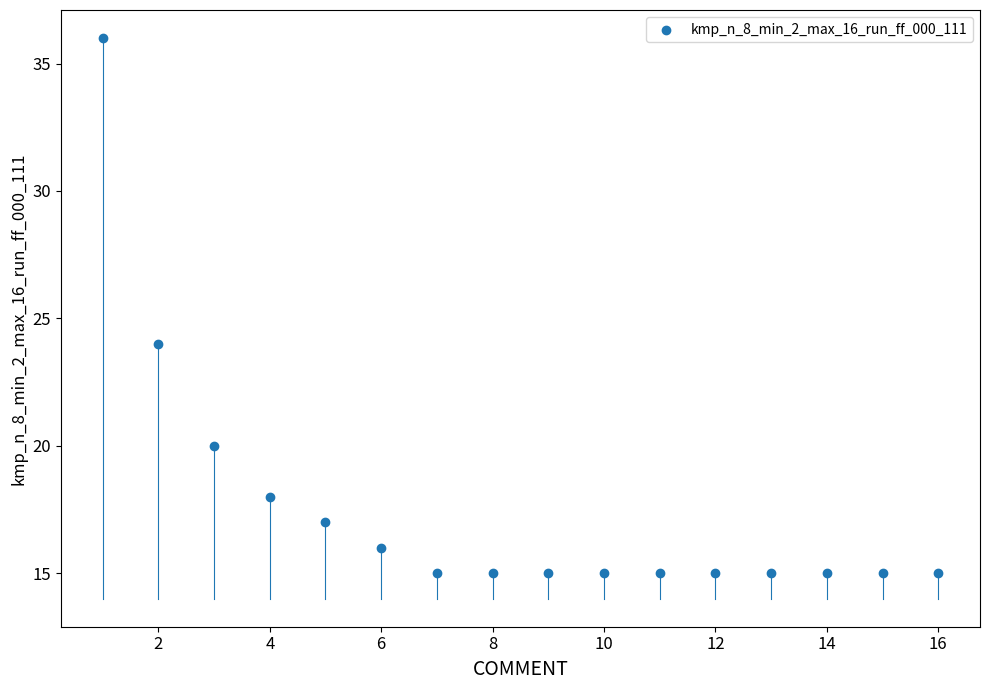

What Y value in the scatter plot is closest to 25?

24